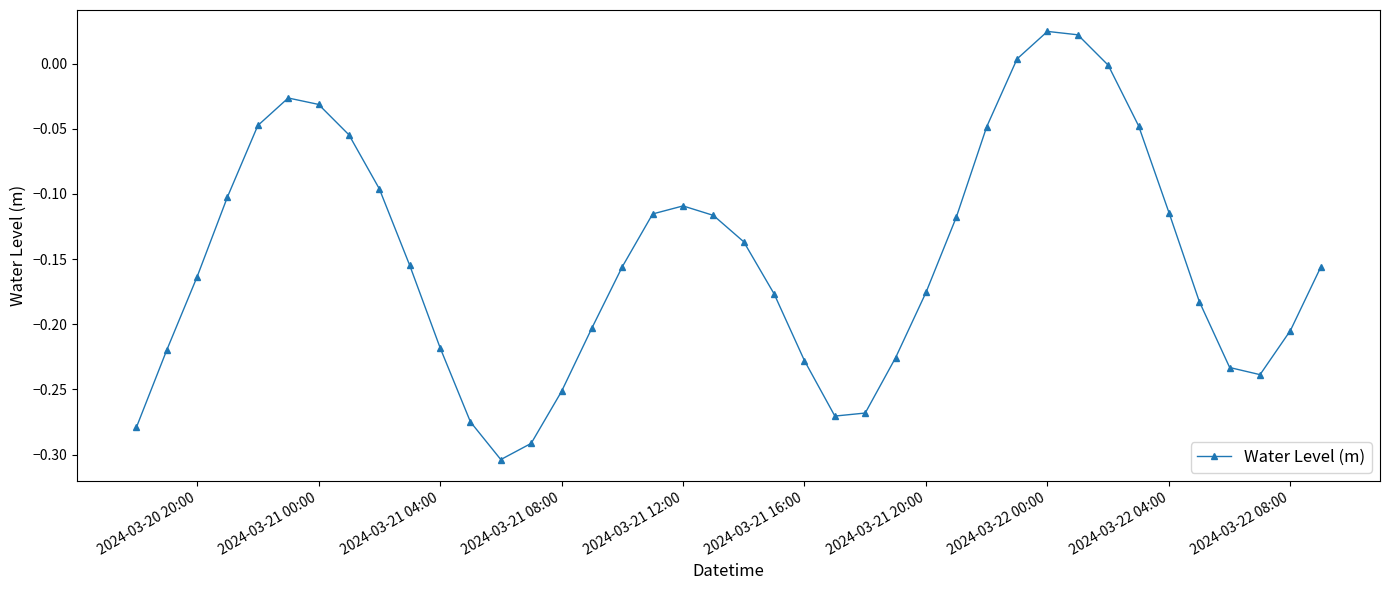

How many interior local peaks (higher than both neighbors) does the data have?

3